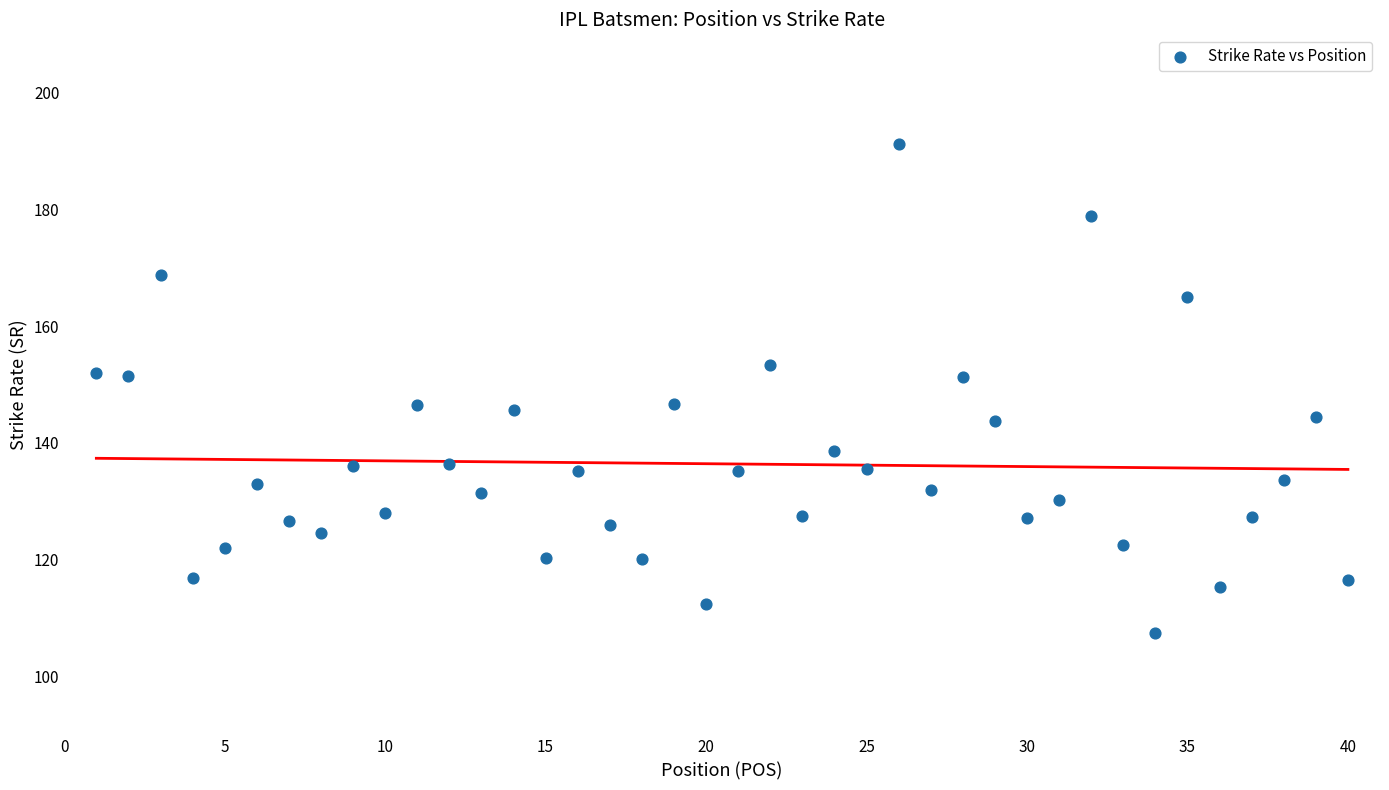

What is the range of X values (max minus min)?

39.0